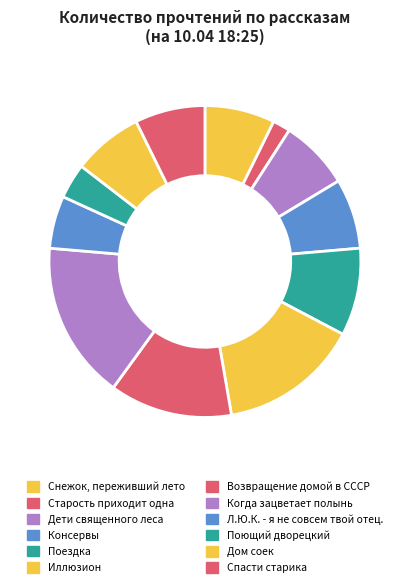

What is the change in value from Старость приходит одна to Дети священного леса?

+3